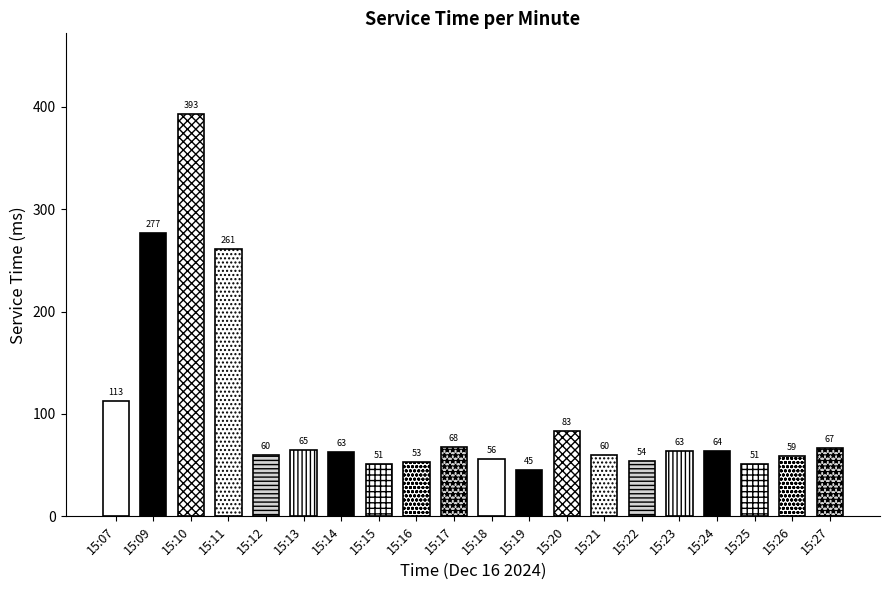

List the labels in order of value, smallest first.

15:19, 15:15, 15:25, 15:16, 15:22, 15:18, 15:26, 15:21, 15:12, 15:14, 15:23, 15:24, 15:13, 15:27, 15:17, 15:20, 15:07, 15:11, 15:09, 15:10